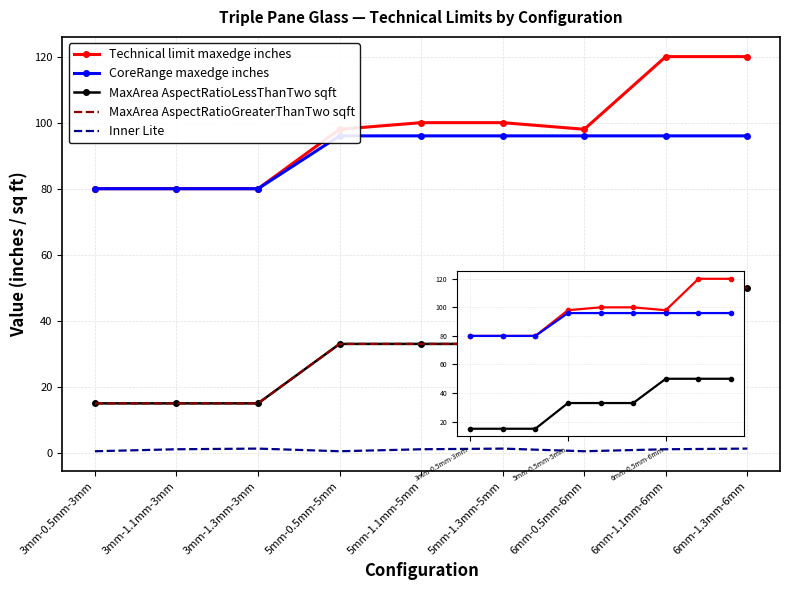

True or false: MaxArea AspectRatioLessThanTwo sqft has a value of 56.0 at 5mm-1.1mm-5mm.

False